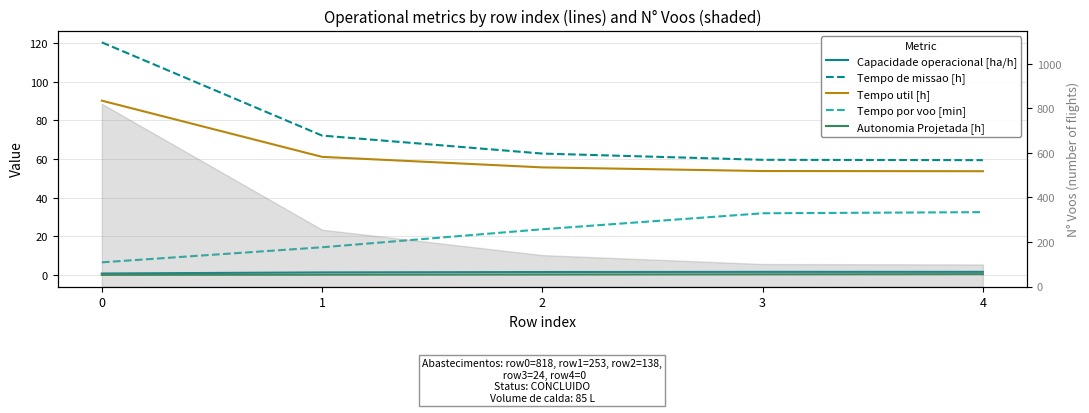

The value of Capacidade operacional [ha/h] at 0 is 0.4. True or false?

False